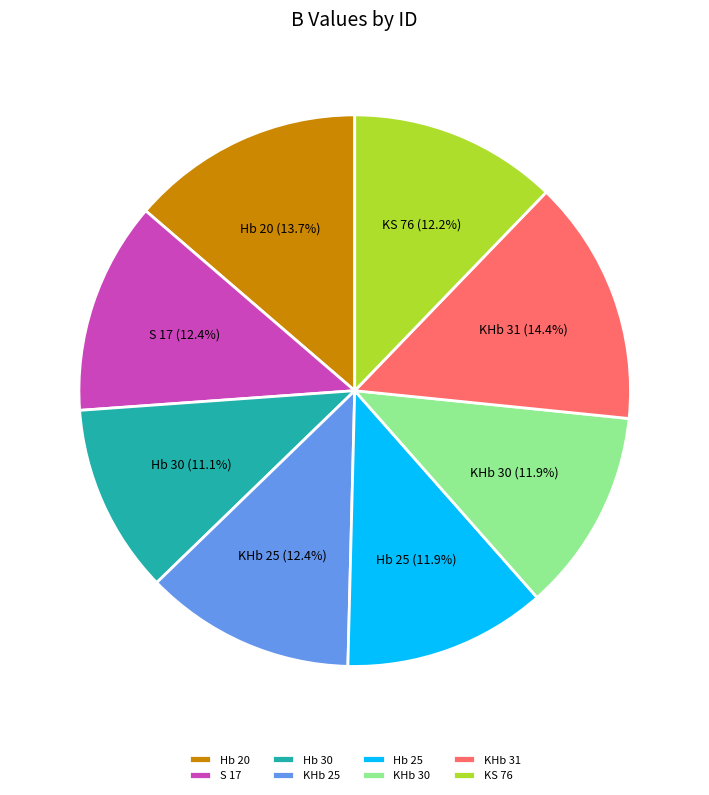

Is it true that Hb 20 is 25% of the pie?

False